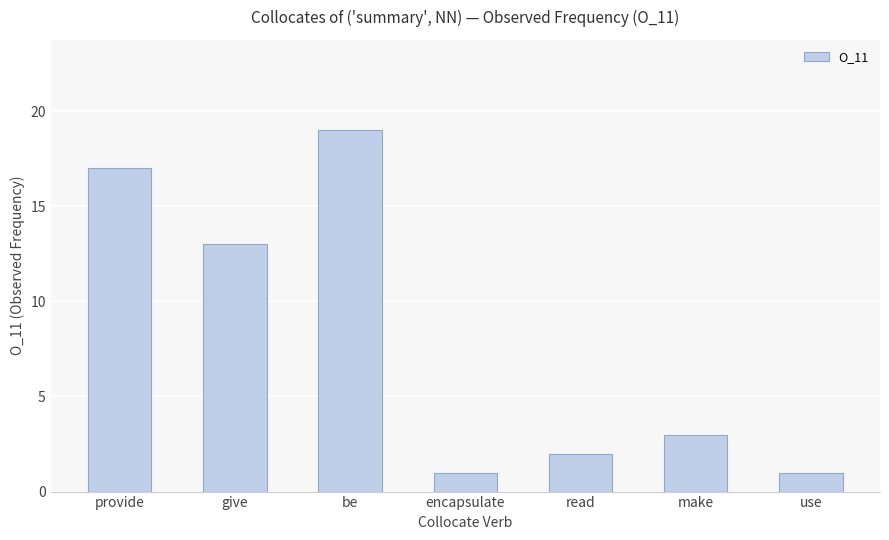

Which has a higher value, use or make?

make